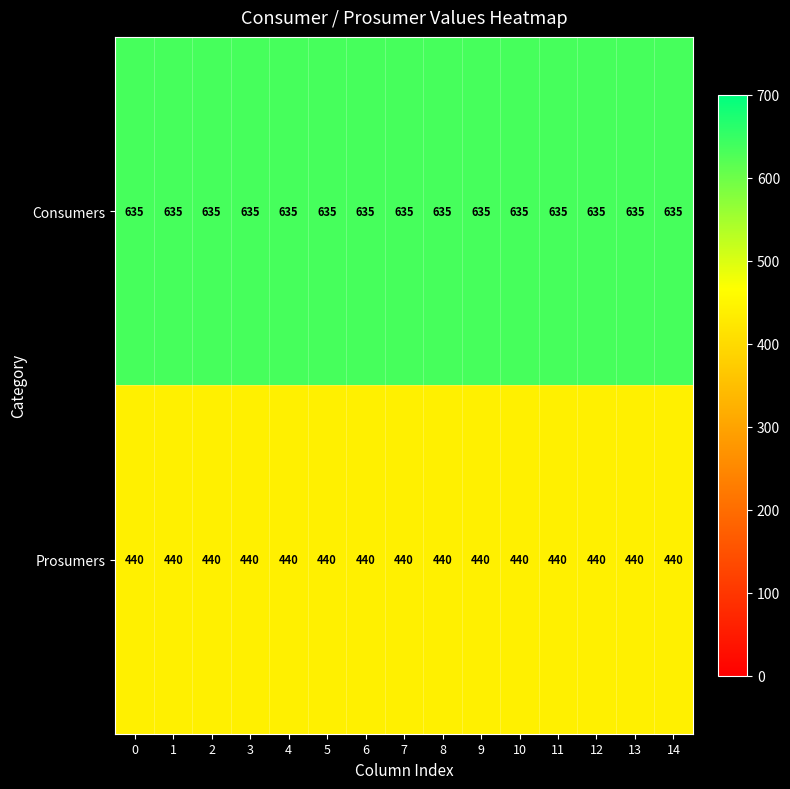

Read the Prosumers value at 1.

440